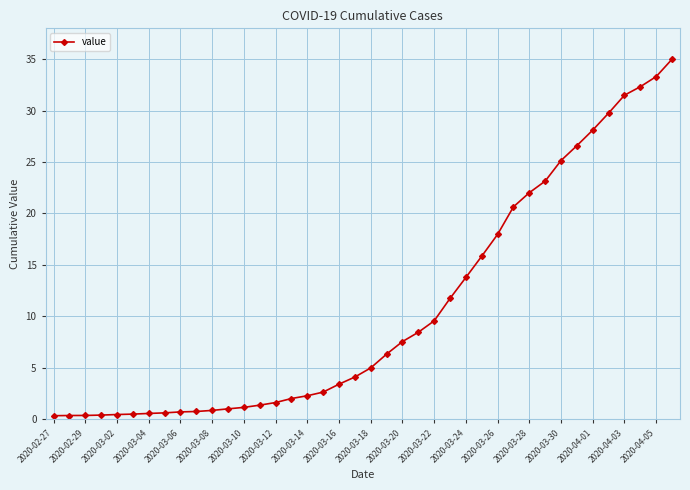

What is the greatest value displayed?

35.0